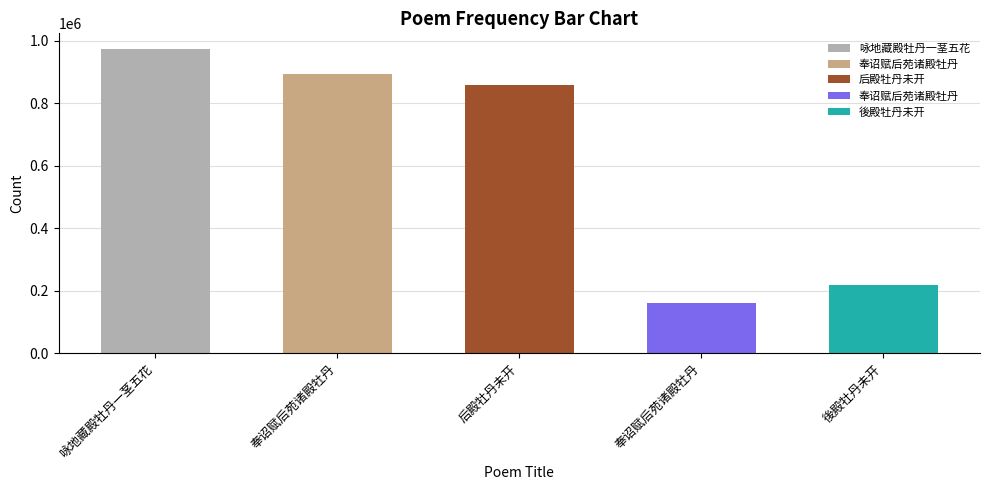

The value at 后殿牡丹未开 is 385453. True or false?

False